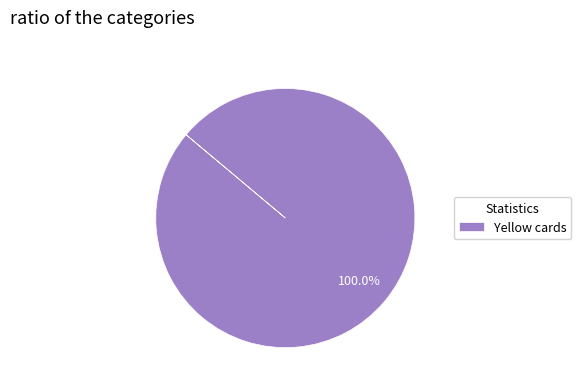

Rank the categories by value from lowest to highest.

Yellow cards